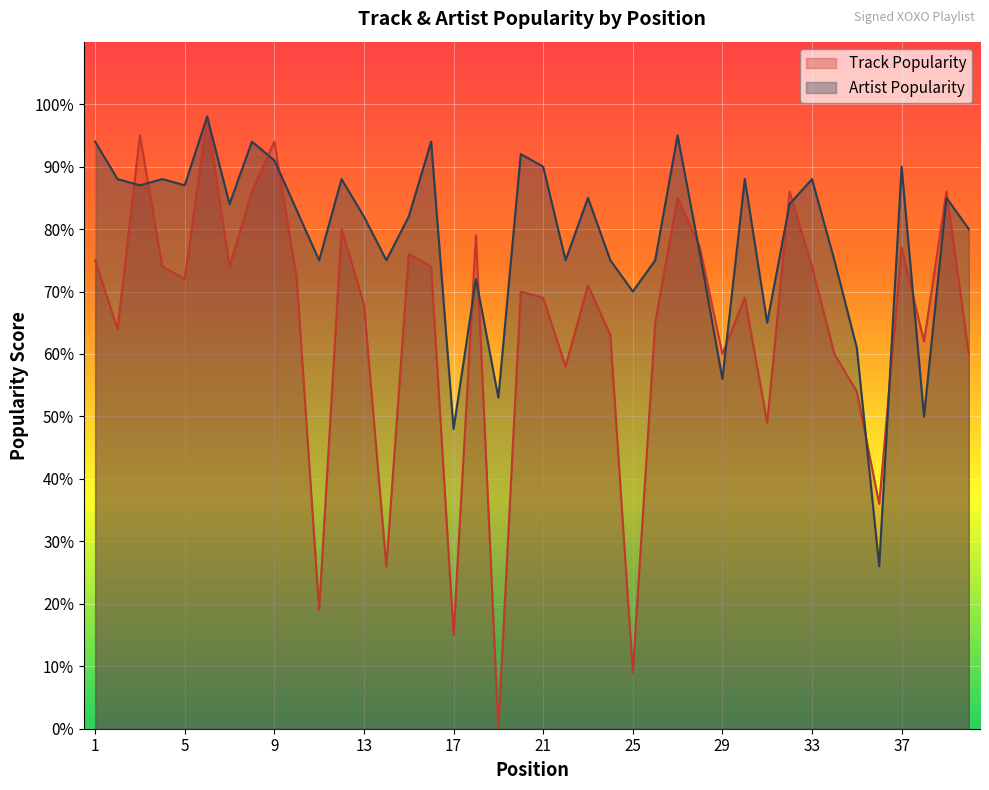

Does the chart display data point markers on the line(s)?

No